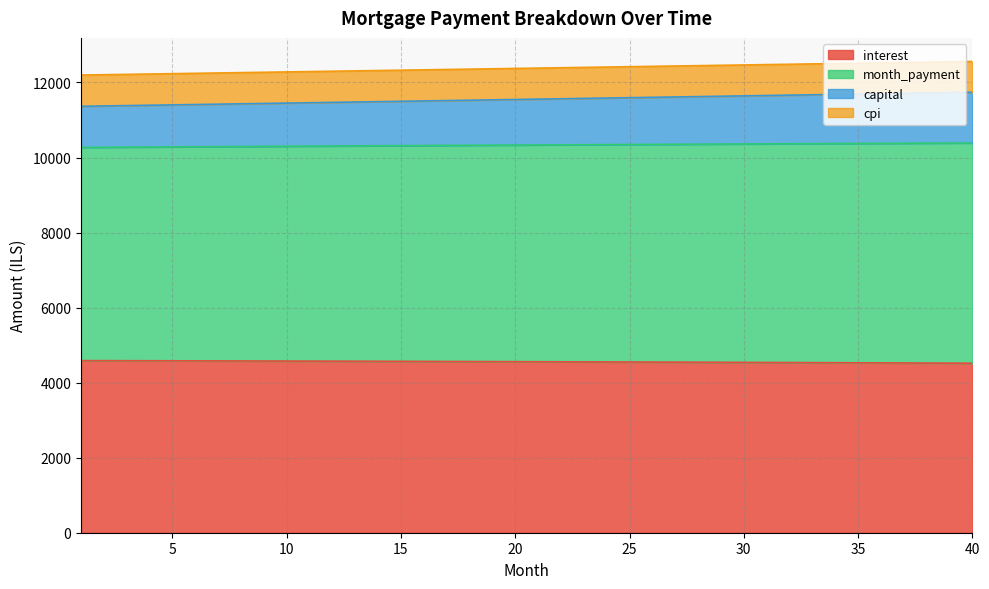

What is the spread (max minus min) of values at 15?

7760.4